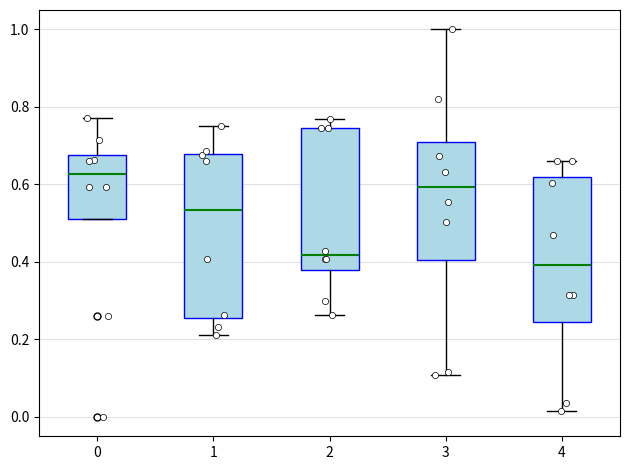

Comparing the boxes themselves (not the whiskers), which one is the tallest?

1